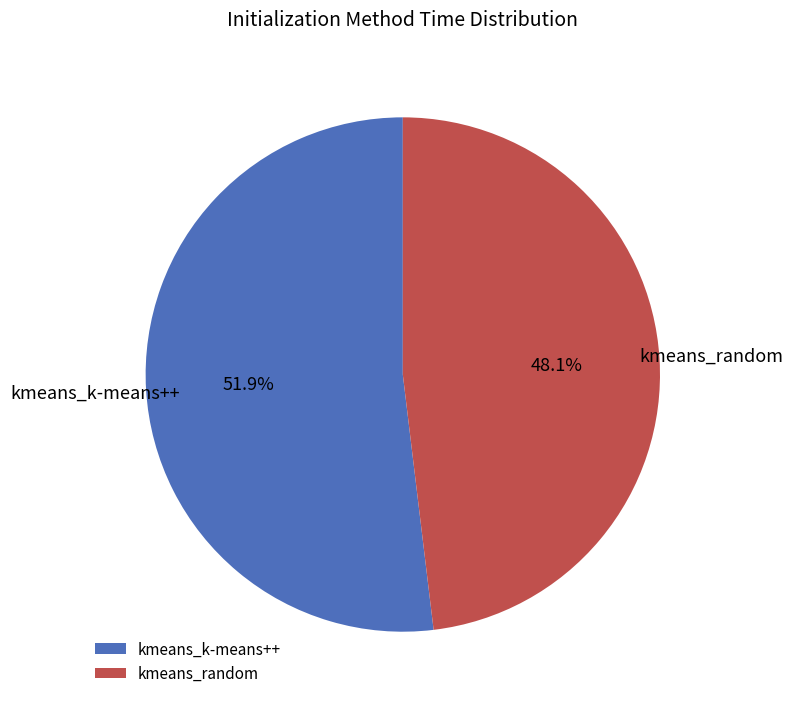

How much of the chart is everything except kmeans_k-means++?

48.1%